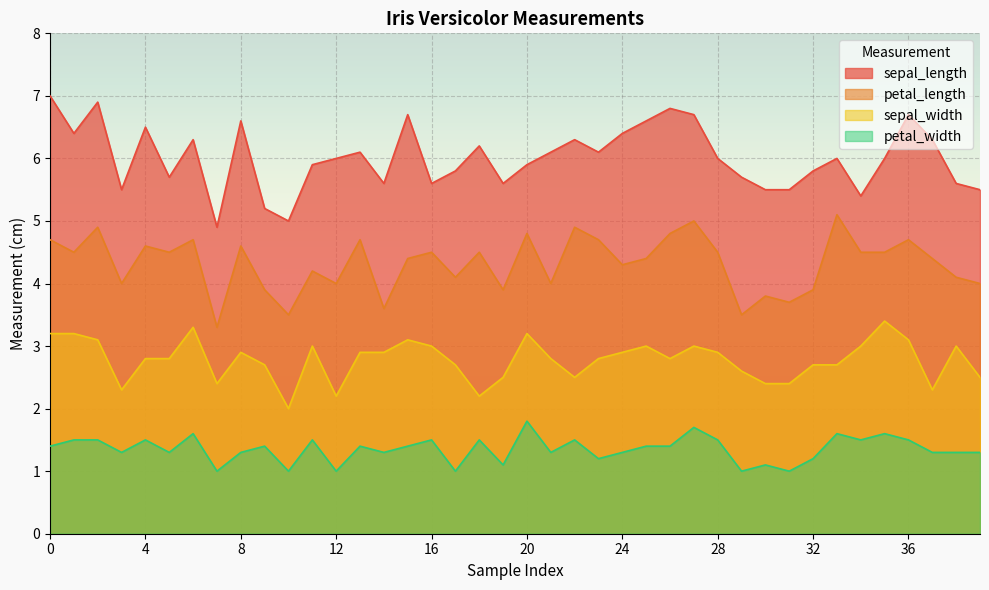

Is the value of sepal_width at 12 greater than the value of petal_width at 35?

Yes